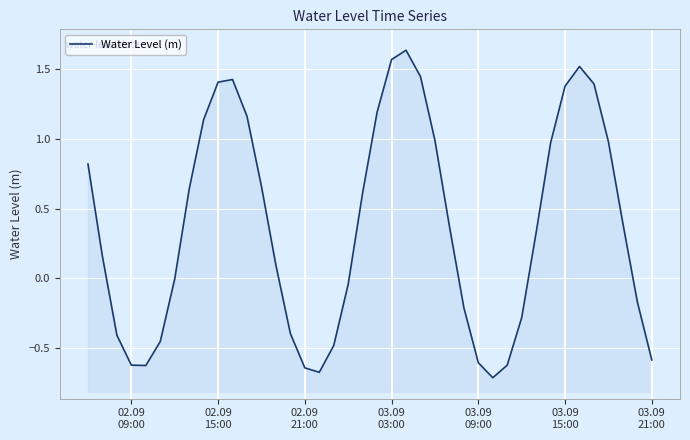

Does the chart display data point markers on the line(s)?

No